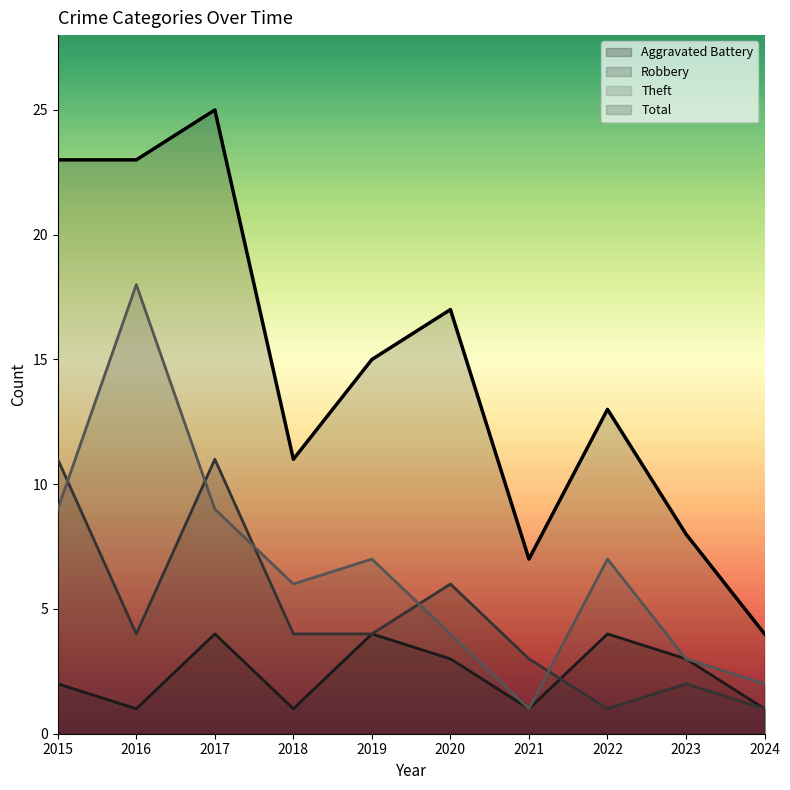

How many distinct data groups are displayed?

4